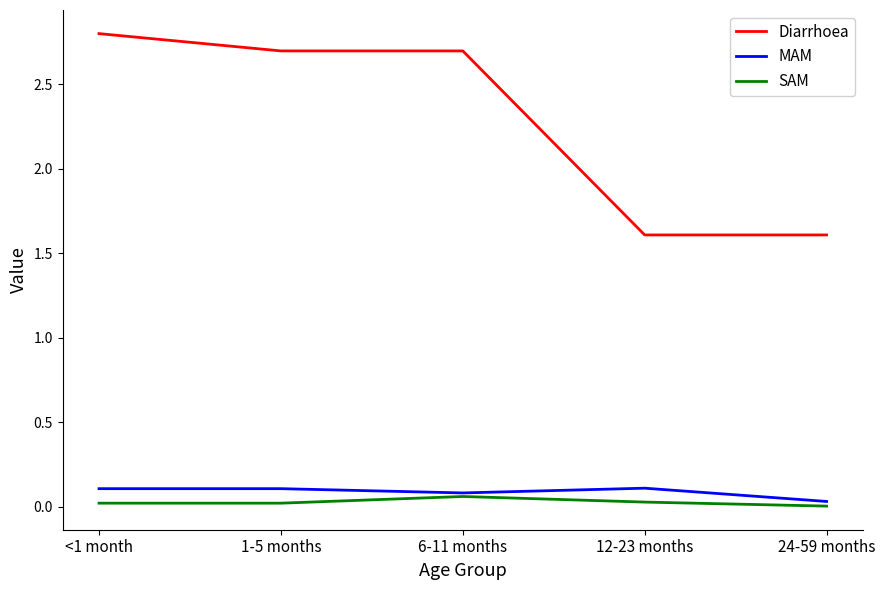

How many lines are shown in the chart?

3